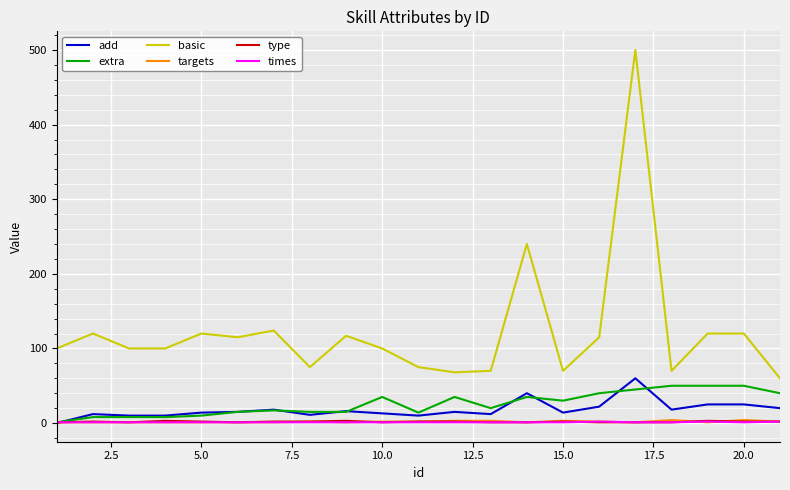

Which series has the widest spread of values?

basic